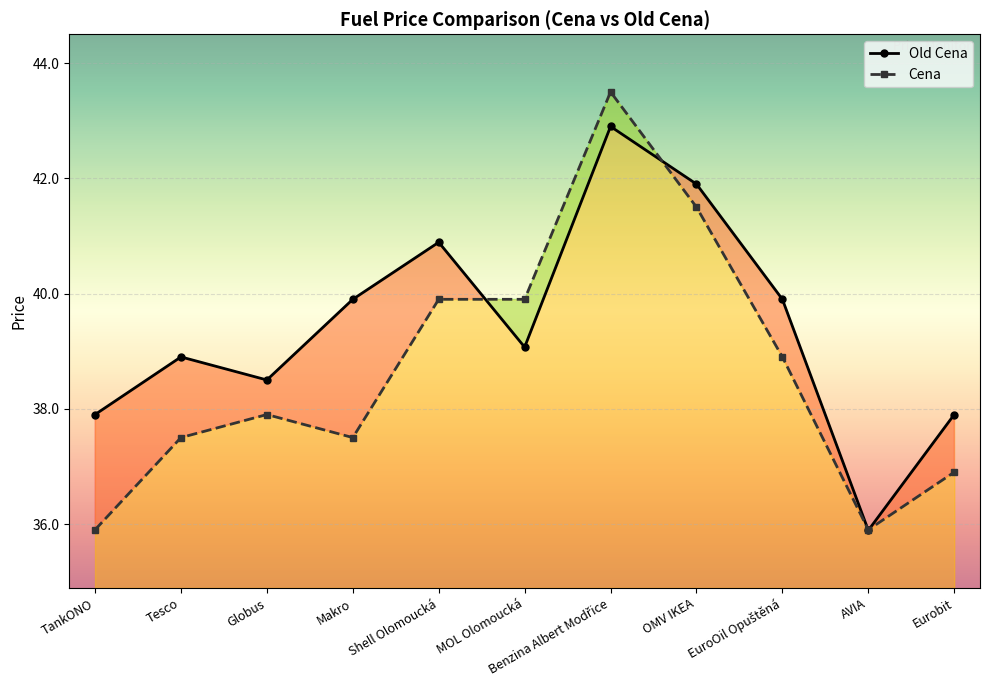

What is the label of the 5th point from the right?

Benzina Albert Modřice